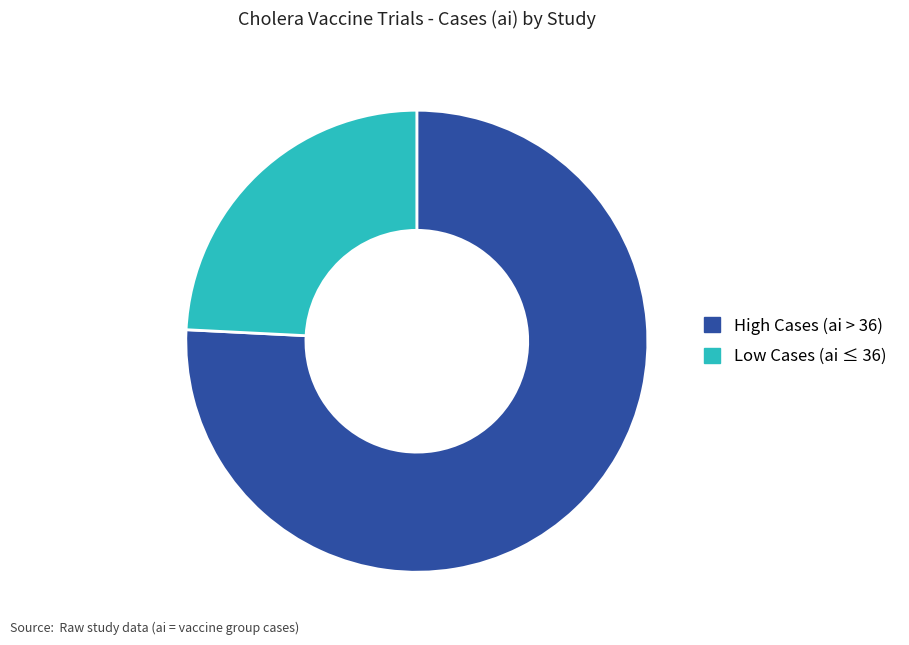

What is the ratio of the value at High Cases (ai > 36) to the value at Low Cases (ai ≤ 36)?

3.1